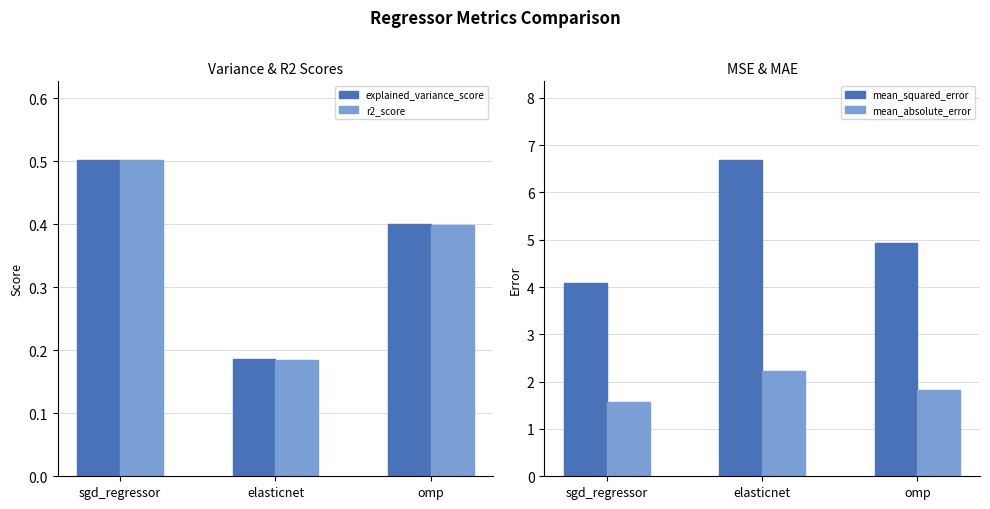

At how many categories does at least one series exceed 1?

3